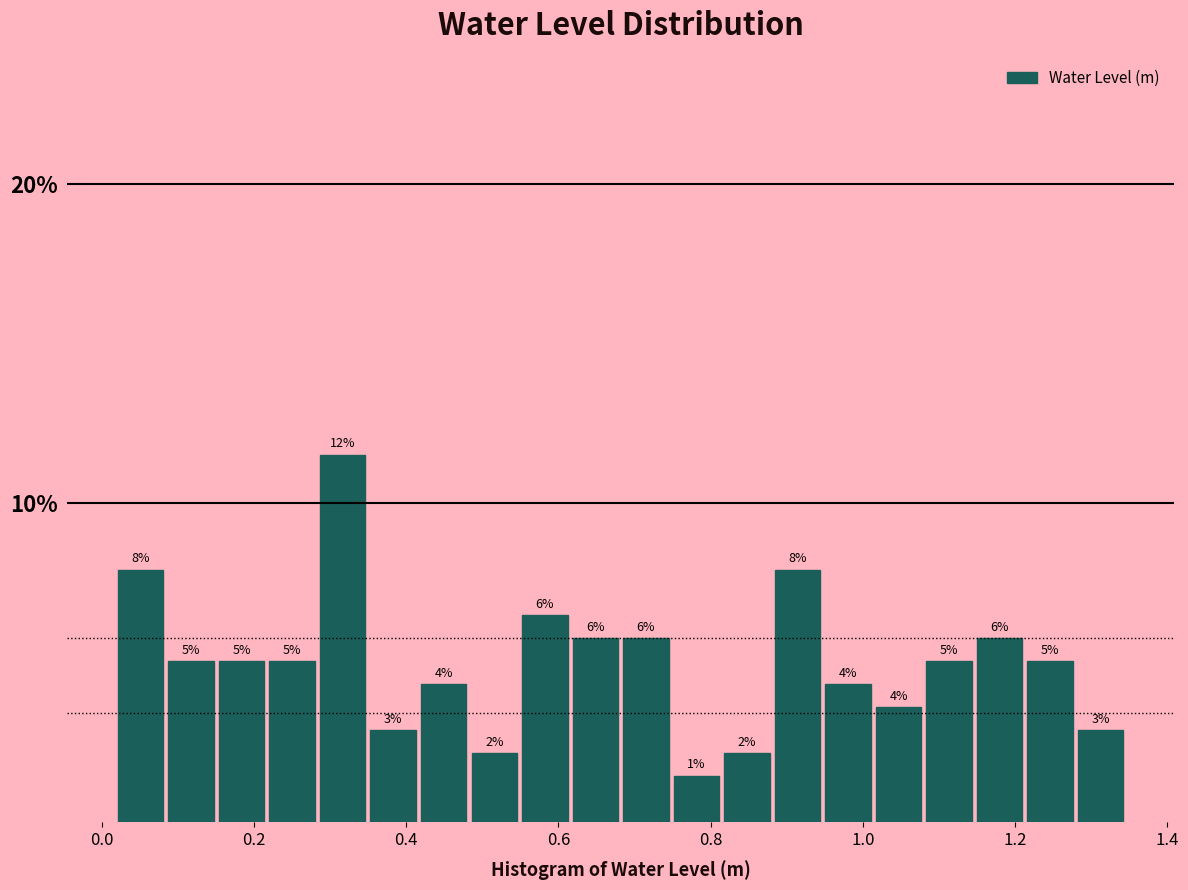

Read against the x-axis, roughly where is the centre of the tallest bar?

0.32